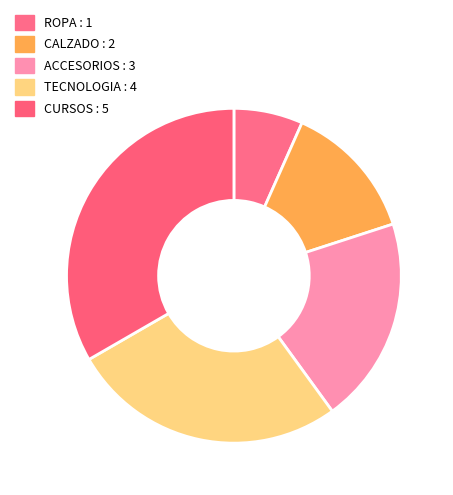

Which category has the biggest portion of the pie?

CURSOS